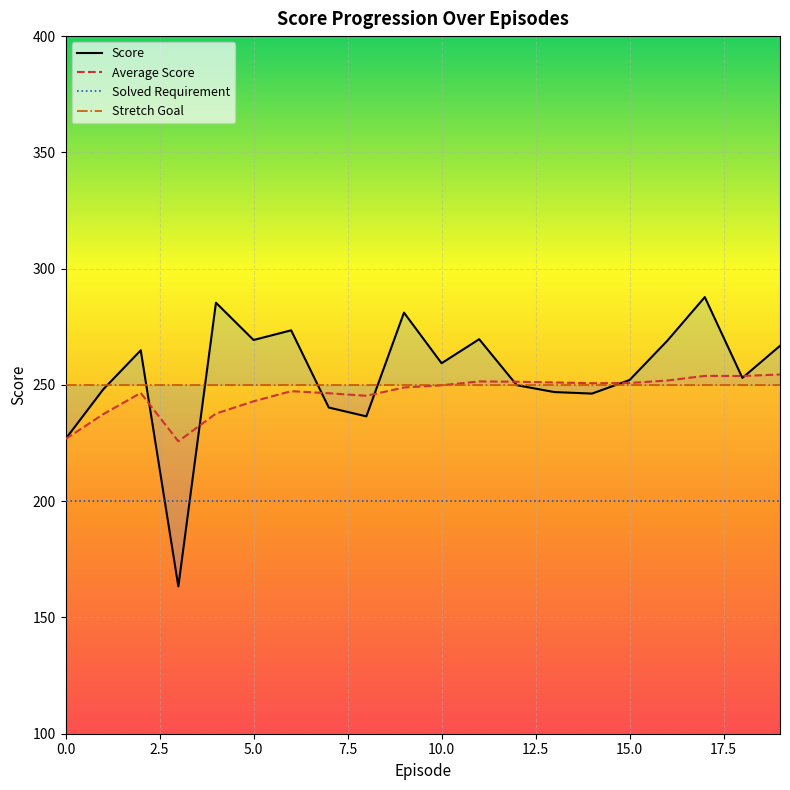

Count the number of categories in the chart.

20